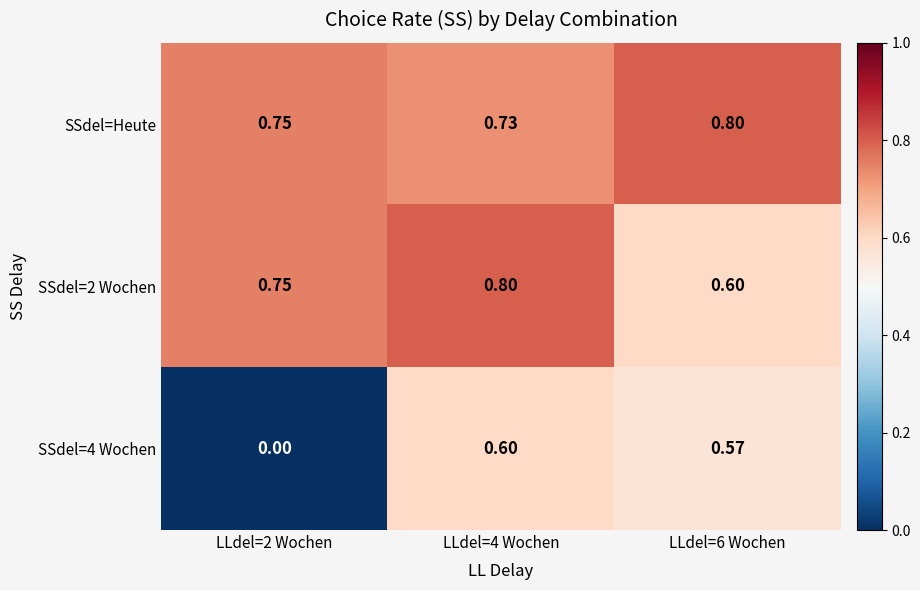

Is the value of SSdel=Heute at LLdel=2 Wochen greater than the value of SSdel=4 Wochen at LLdel=2 Wochen?

Yes